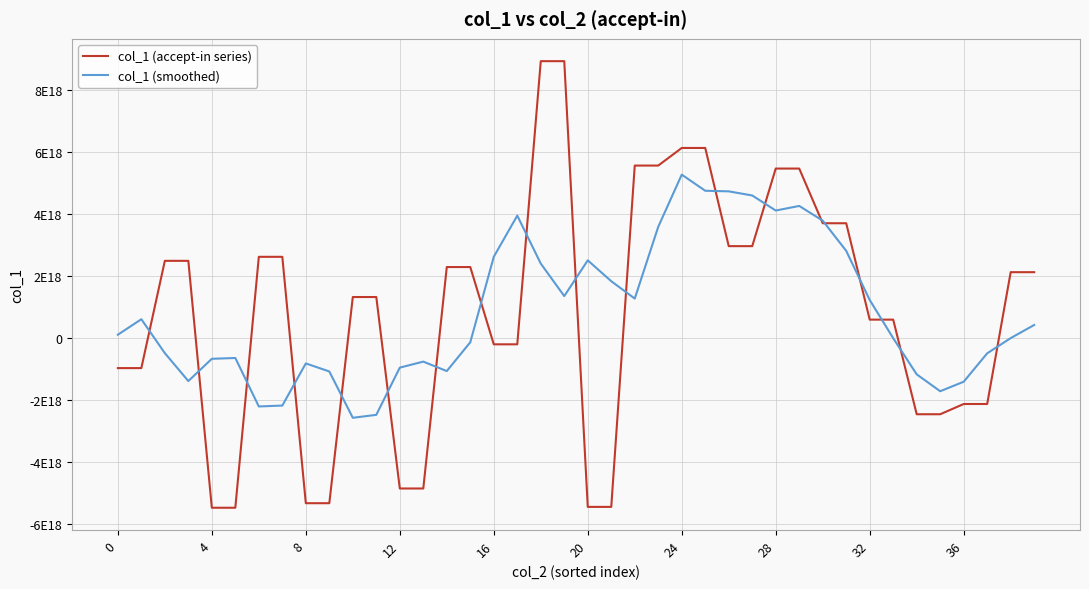

True or false: col_1 (smoothed) and col_1 (accept-in series) cross at least once.

True